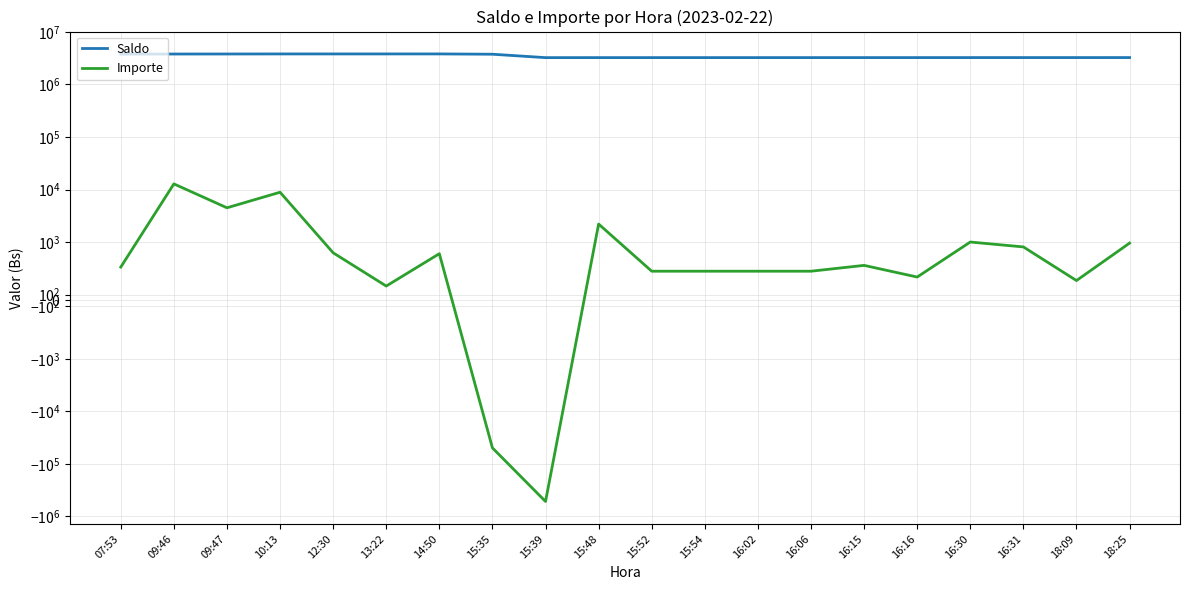

What is the label of the 9th point from the left?

15:39